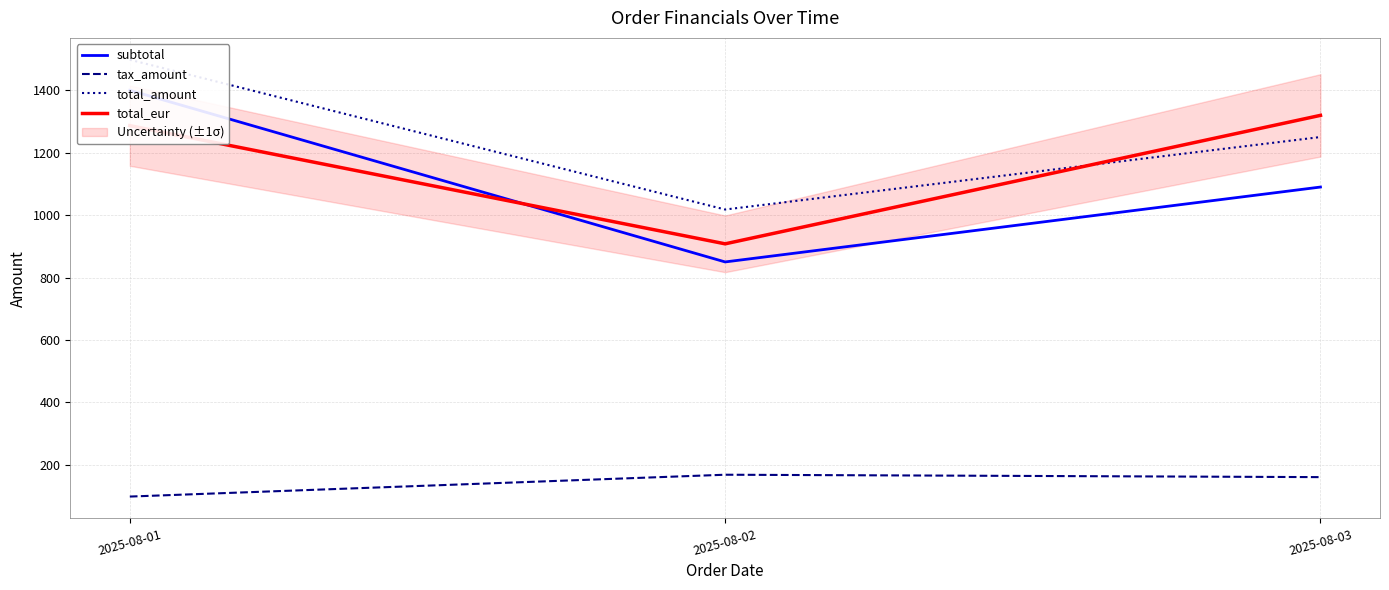

How many lines are shown in the chart?

4